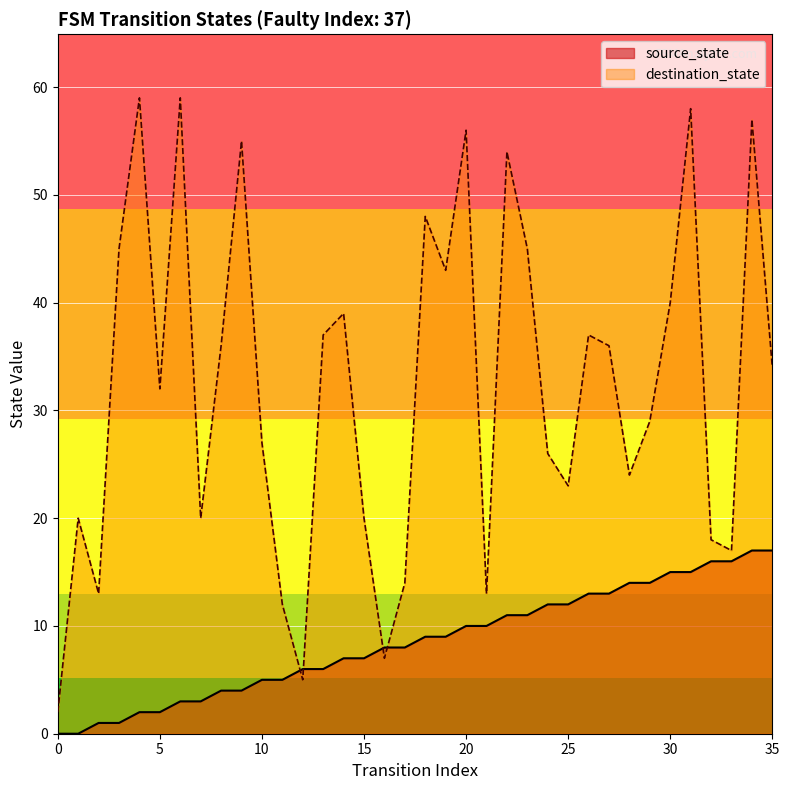

At 16, list the series in order from largest to smallest.

source_state, destination_state